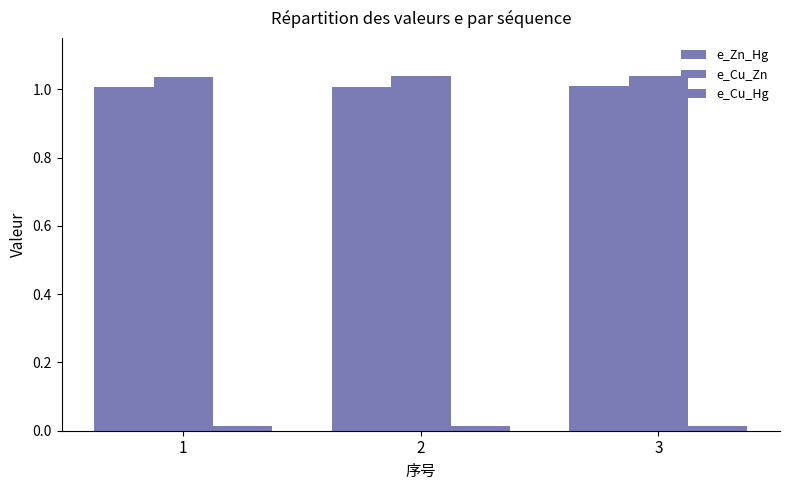

How many data points does each series have?

3